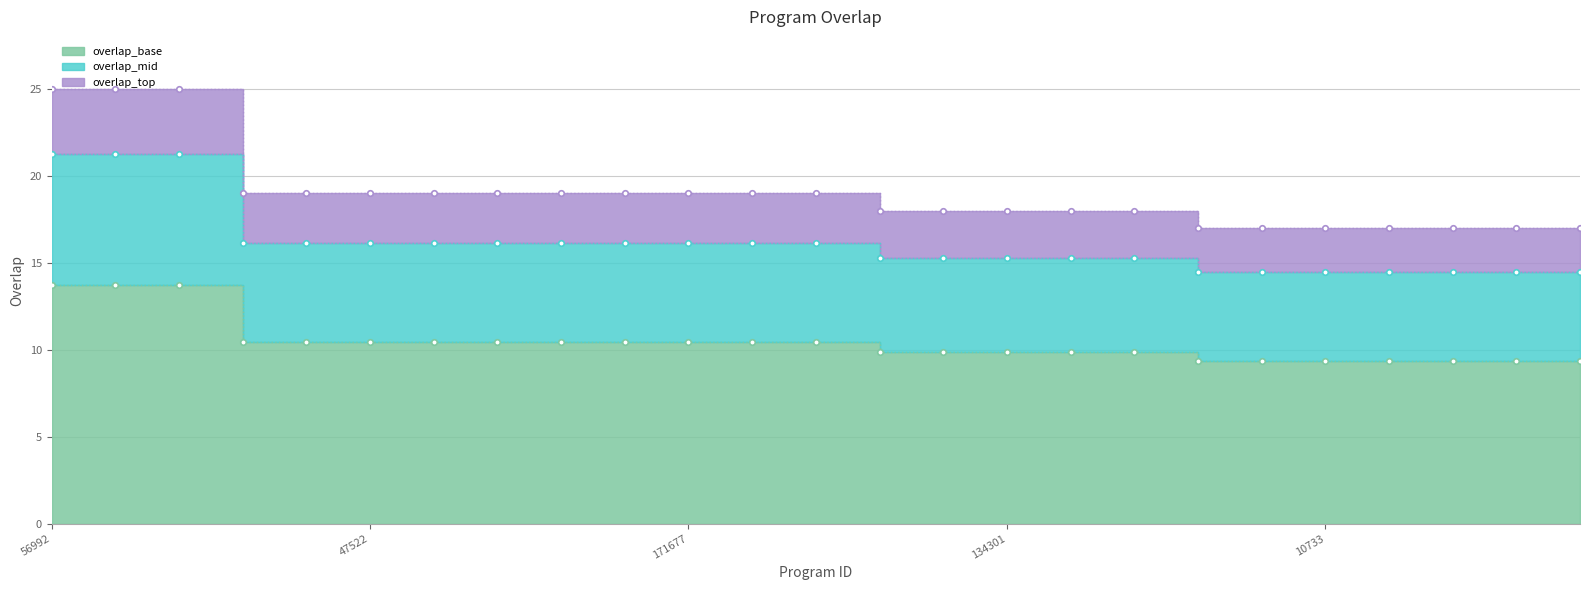

How many series are shown in this chart?

1